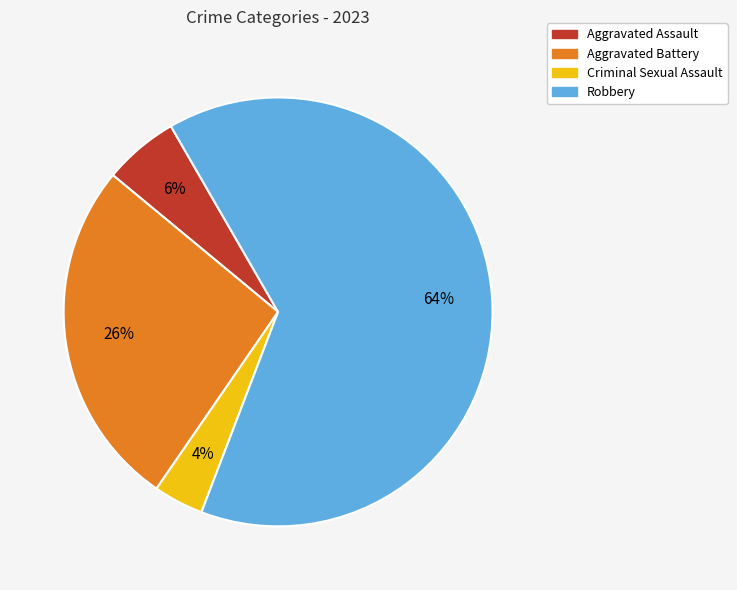

To the nearest percent, what is the combined percentage of Criminal Sexual Assault and Aggravated Battery?

30%